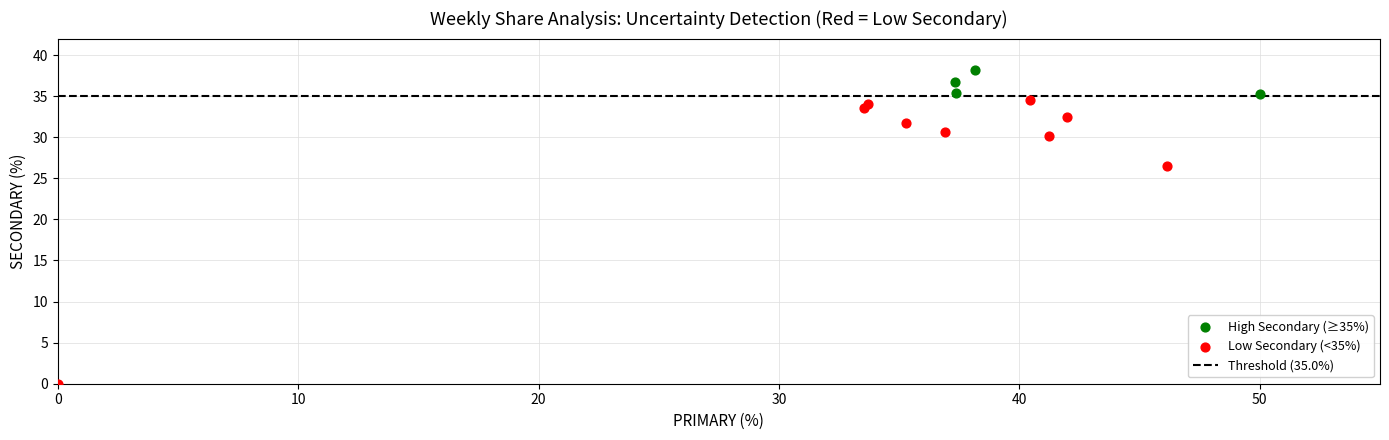

Which series contains the highest Y value?

High Secondary (≥35%)